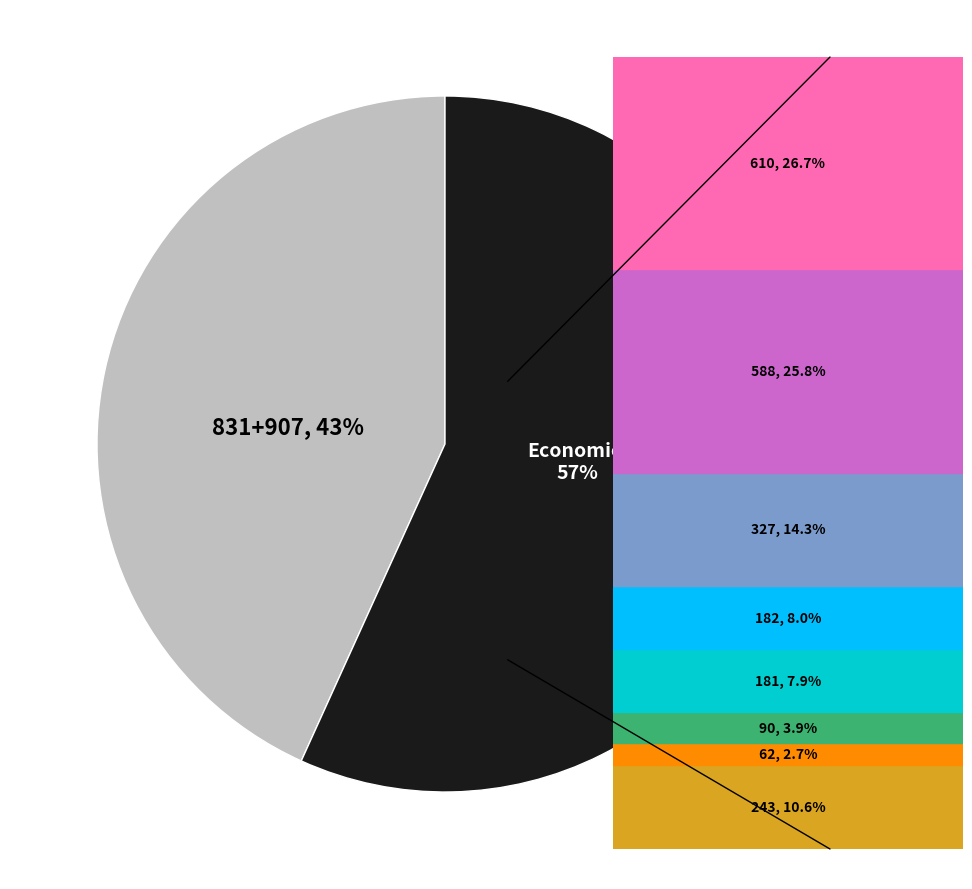

Is there a majority slice in this chart?

Yes